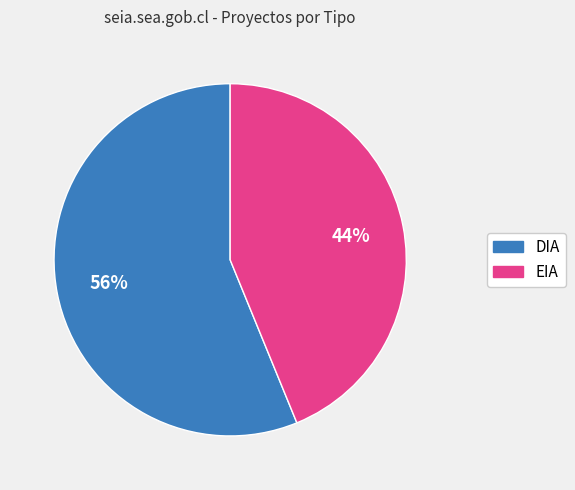

Which category accounts for the majority?

DIA